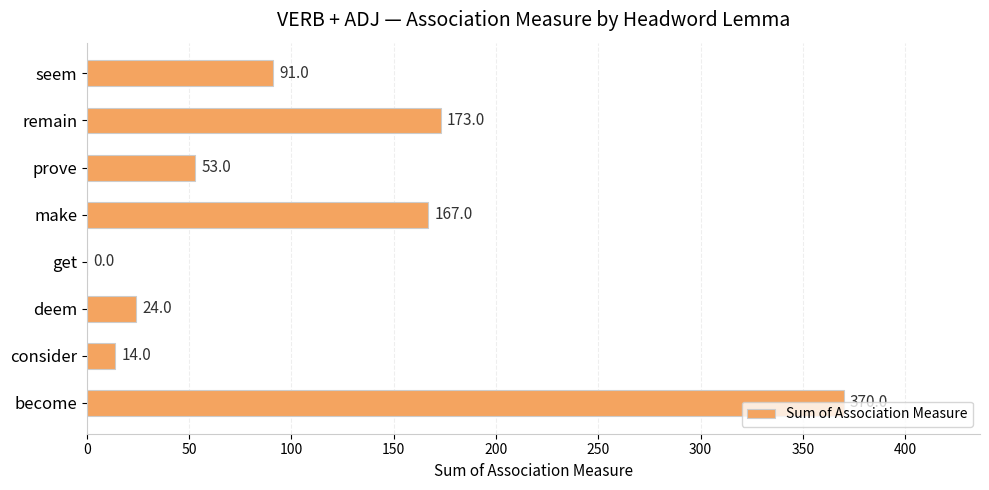

Which has a higher value, seem or deem?

seem